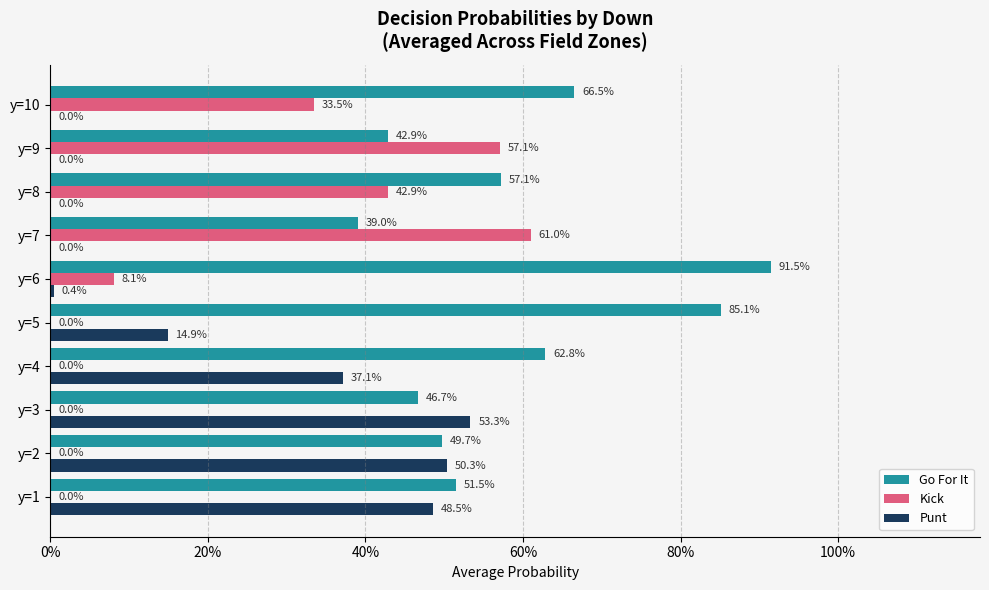

Reading left to right, list all the values displayed in this chart.

Go For It: 0.5	0.5	0.5	0.6	0.9	0.9	0.4	0.6	0.4	0.7
Kick: 0.0	0.0	0.0	0.0	0.0	0.1	0.6	0.4	0.6	0.3
Punt: 0.5	0.5	0.5	0.4	0.1	0.0	0.0	0.0	0.0	0.0